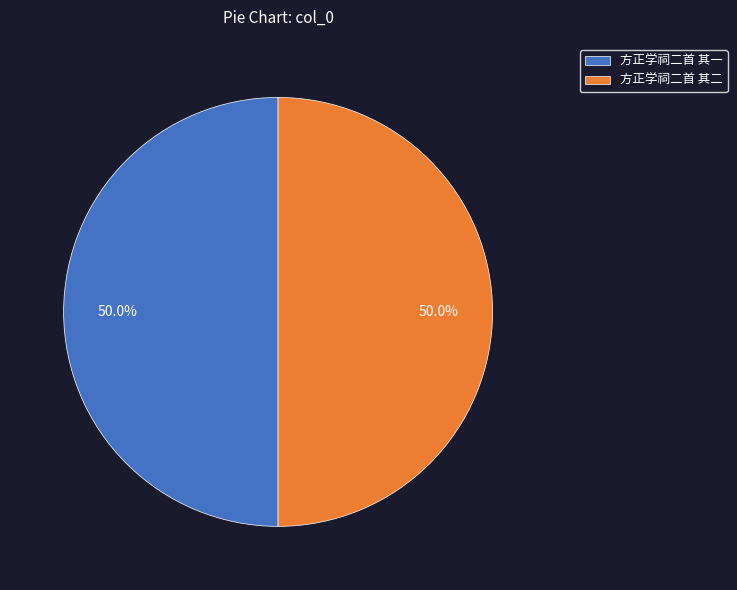

What is the ratio of the value at 方正学祠二首 其一 to the value at 方正学祠二首 其二?

1.0